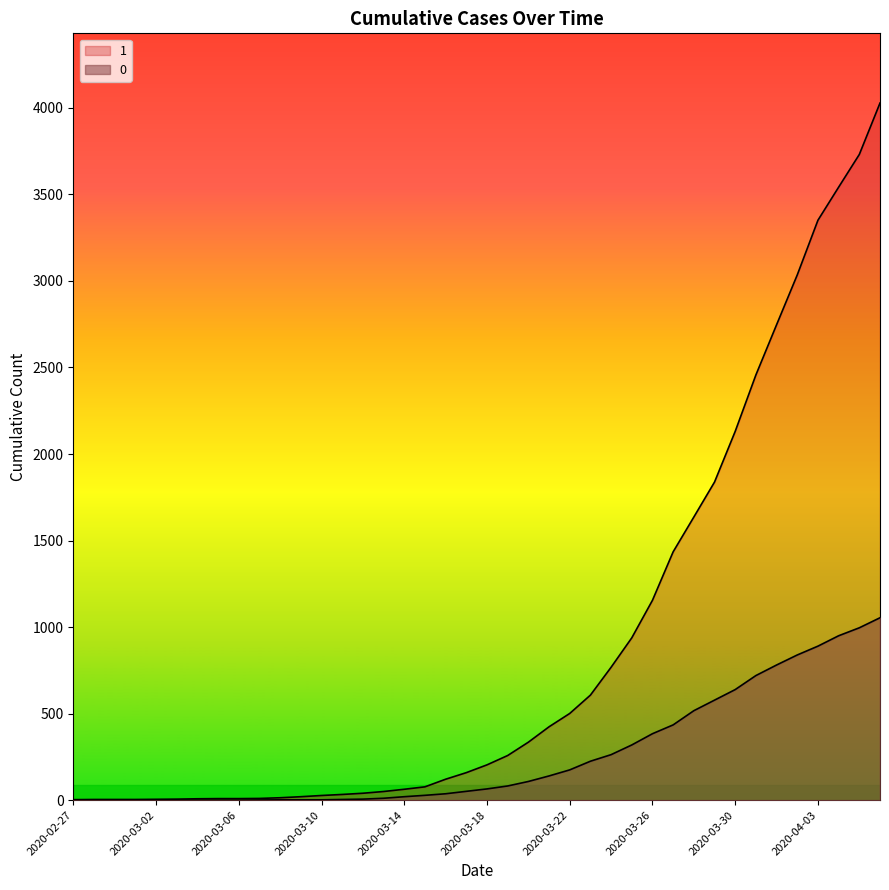

Count the number of data series in this chart.

2